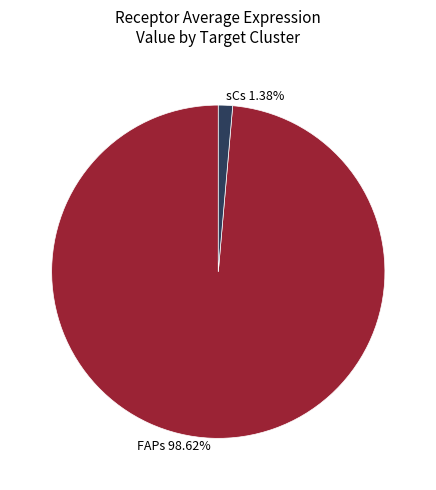

To the nearest percent, what is the difference between the largest and smallest slice percentages?

97%